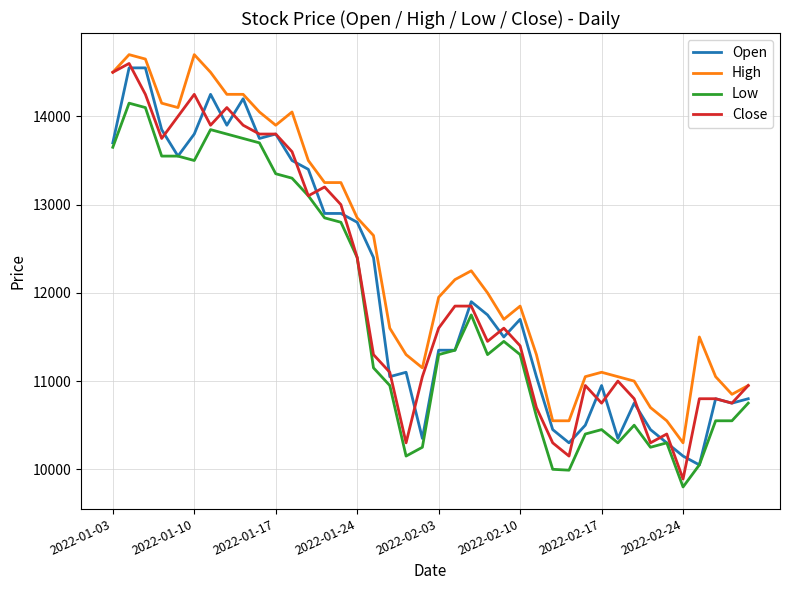

What is the maximum value for High?

14700